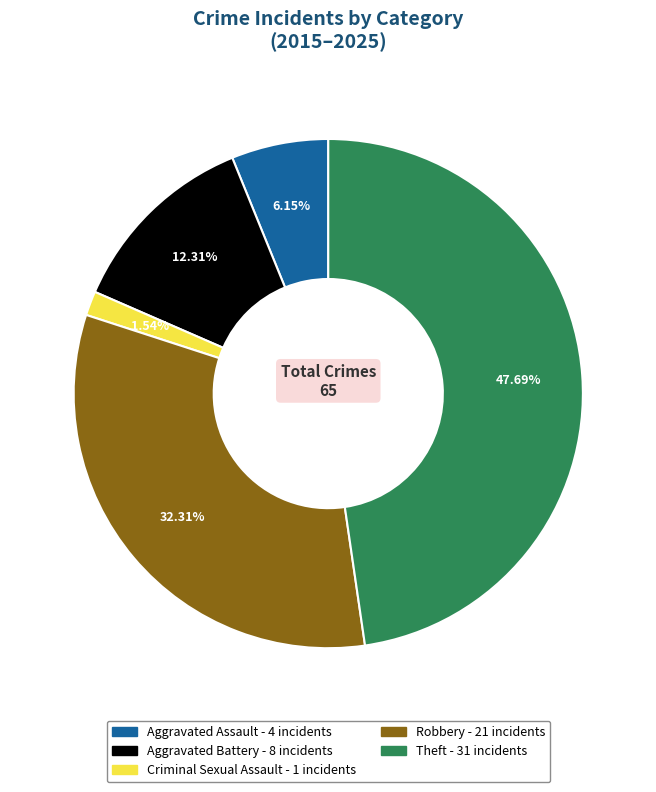

Does any single category account for the majority?

No